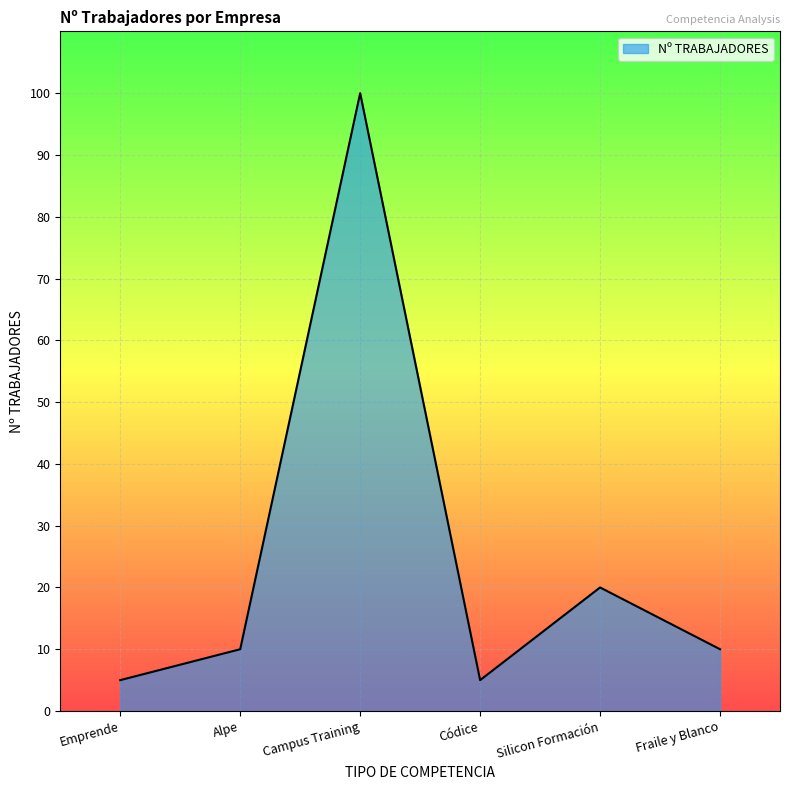

How many series are shown in this chart?

1